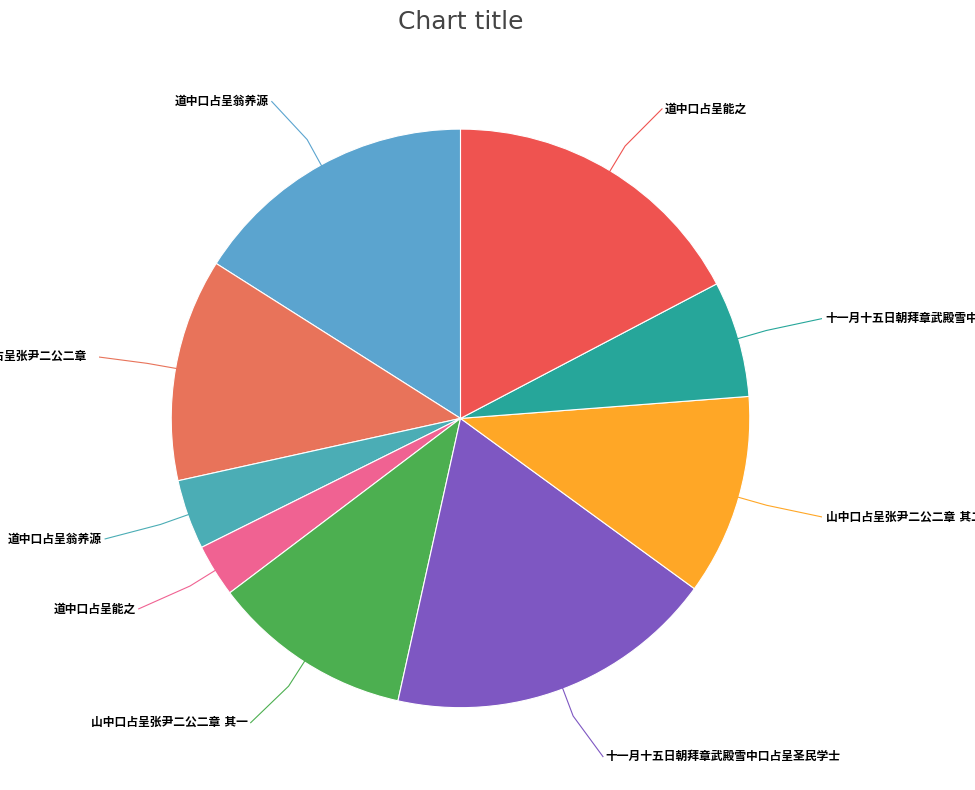

Is there a majority slice in this chart?

No